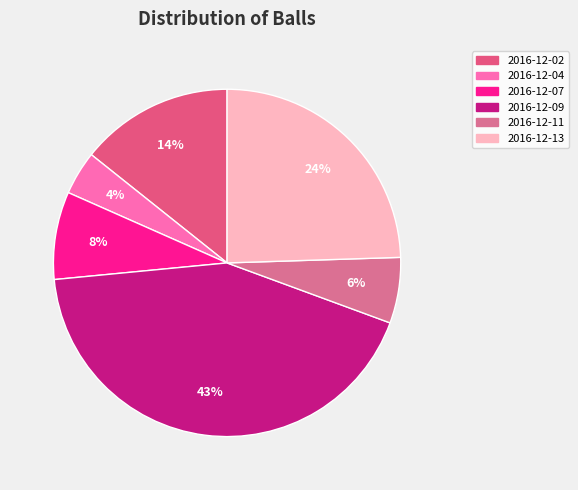

Rank the categories by value from lowest to highest.

2016-12-04, 2016-12-11, 2016-12-07, 2016-12-02, 2016-12-13, 2016-12-09